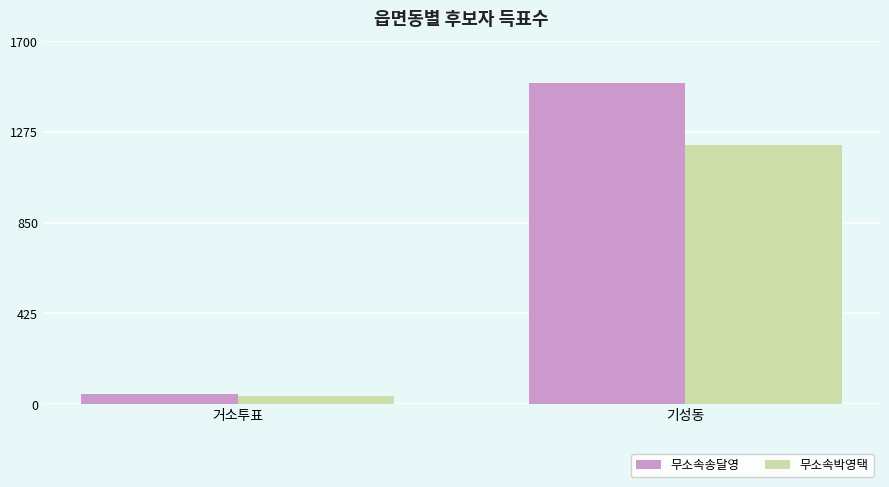

Is it true that 무소속박영택 equals 1598 at 기성동?

False